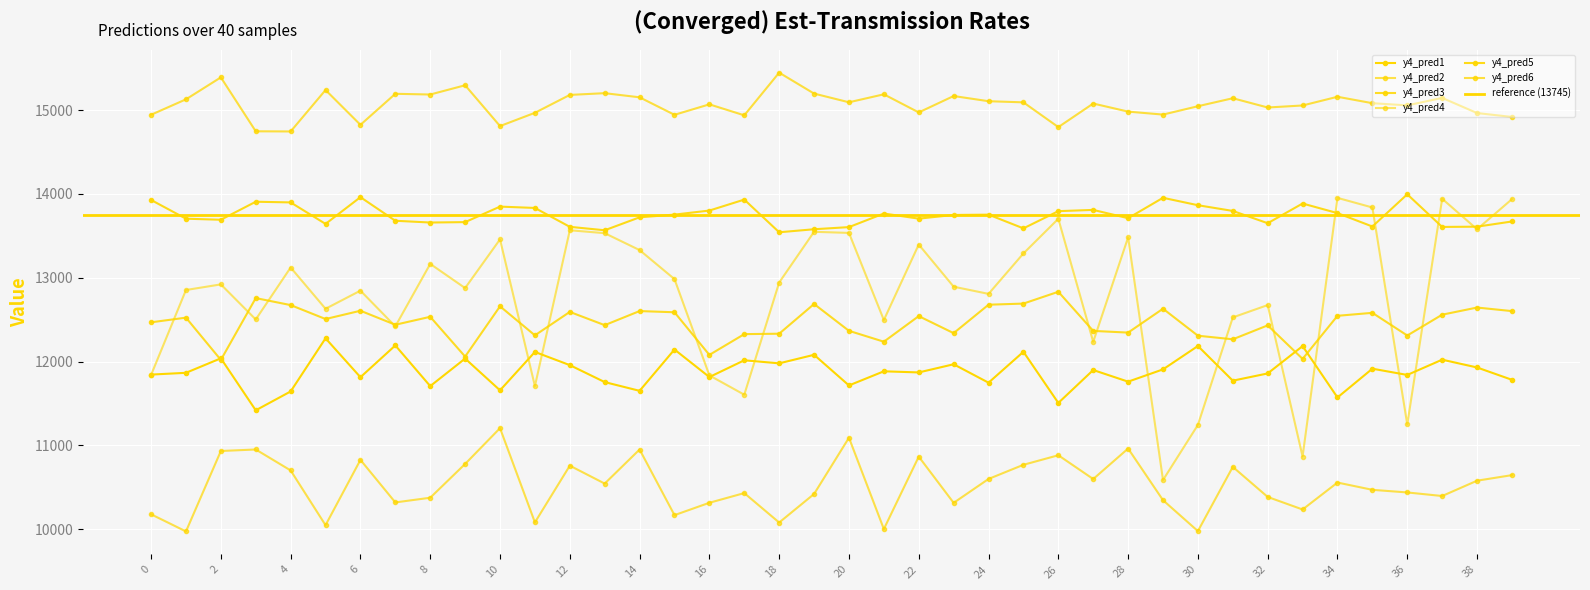

What is the maximum value for y4_pred1?

12277.1